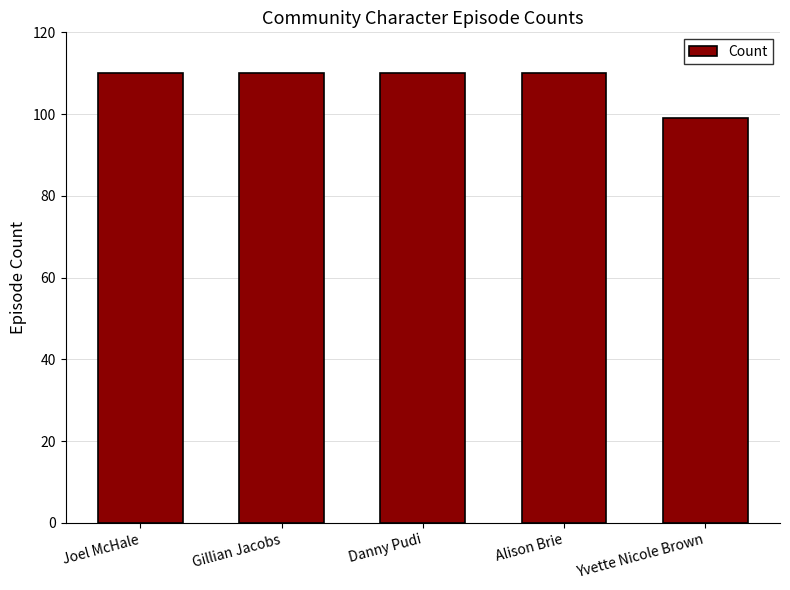

Approximately how many times larger is the value at Joel McHale compared to Yvette Nicole Brown?

1.1